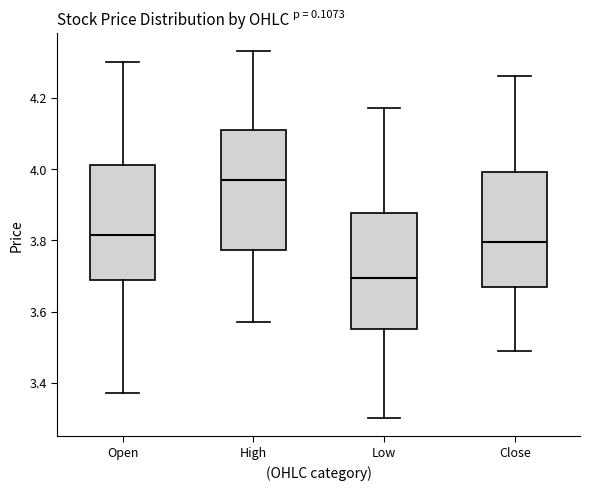

Reading left to right, read every box against the y-axis: the position of its median line, the range the box covers, and the ends of its whiskers. The values are not printed on the chart, so give them approximately, as read against the axis.

Open: median 3.82, box 3.68 to 4.02, whiskers 3.38 to 4.30
High: median 3.98, box 3.78 to 4.12, whiskers 3.58 to 4.34
Low: median 3.70, box 3.56 to 3.88, whiskers 3.30 to 4.18
Close: median 3.80, box 3.66 to 4.00, whiskers 3.50 to 4.26